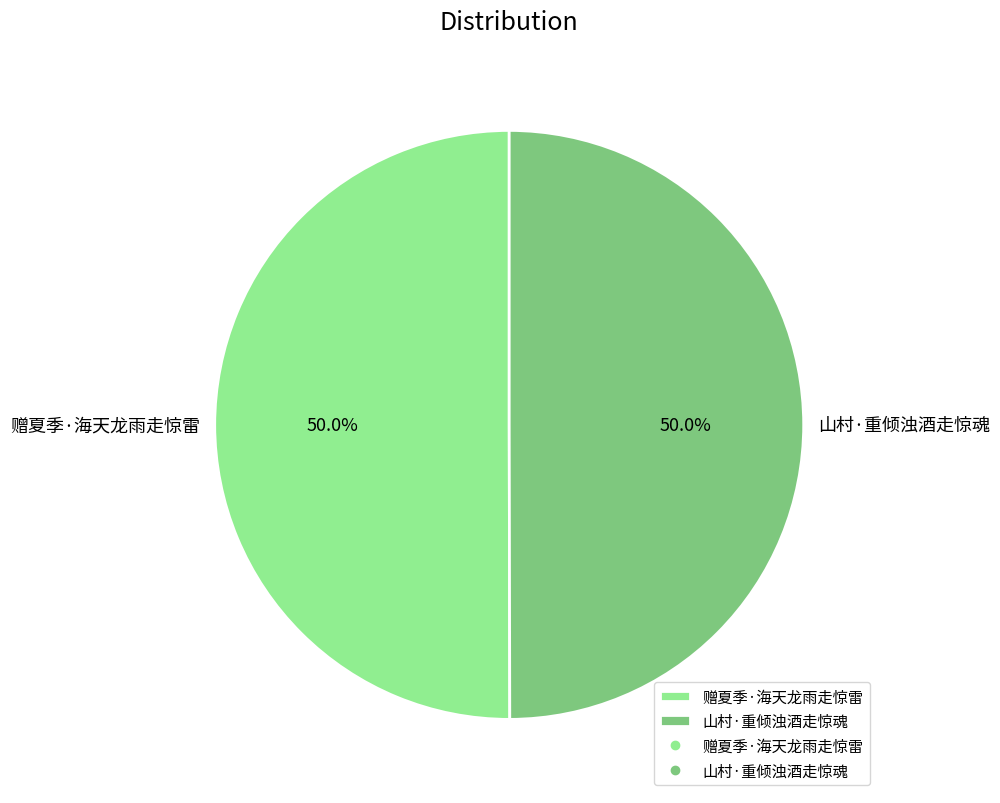

How many segments does this pie chart have?

2